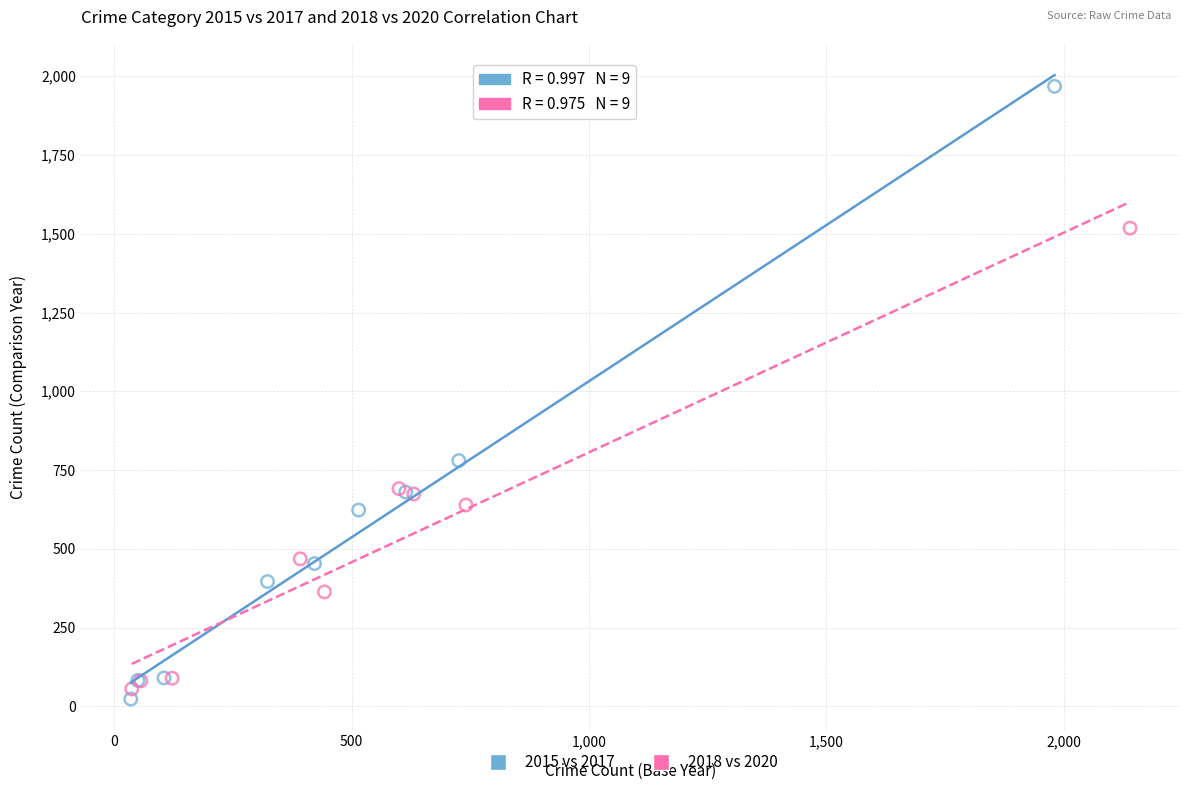

Which series contains the highest Y value?

2015 vs 2017